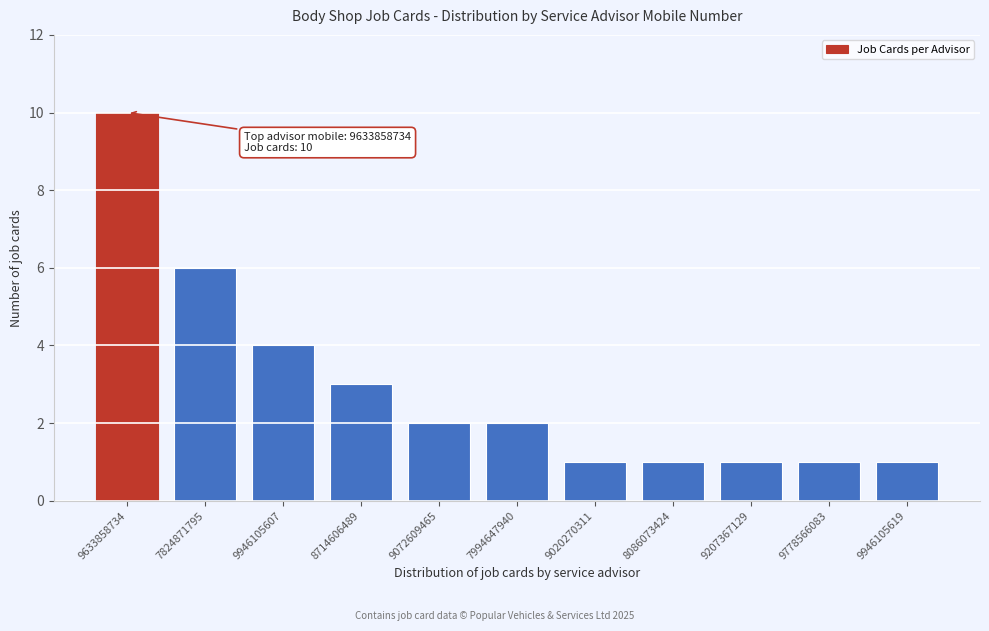

Reading left to right, what are all the values shown in this chart?

10	6	4	3	2	2	1	1	1	1	1